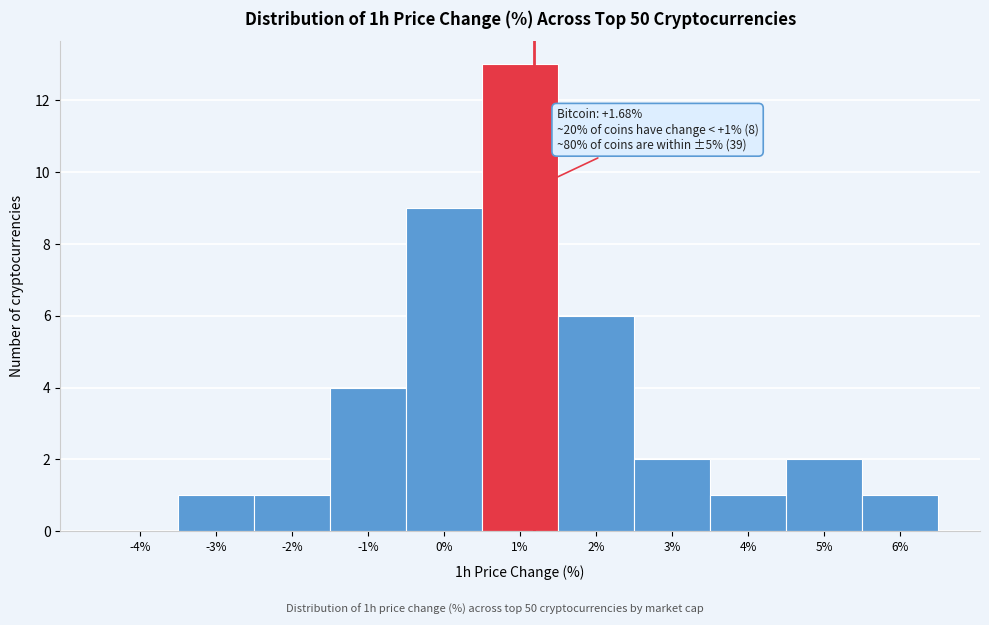

Reading left to right, transcribe all the data shown in this chart.

-4%=0	-3%=1	-2%=1	-1%=4	0%=9	1%=13	2%=6	3%=2	4%=1	5%=2	6%=1